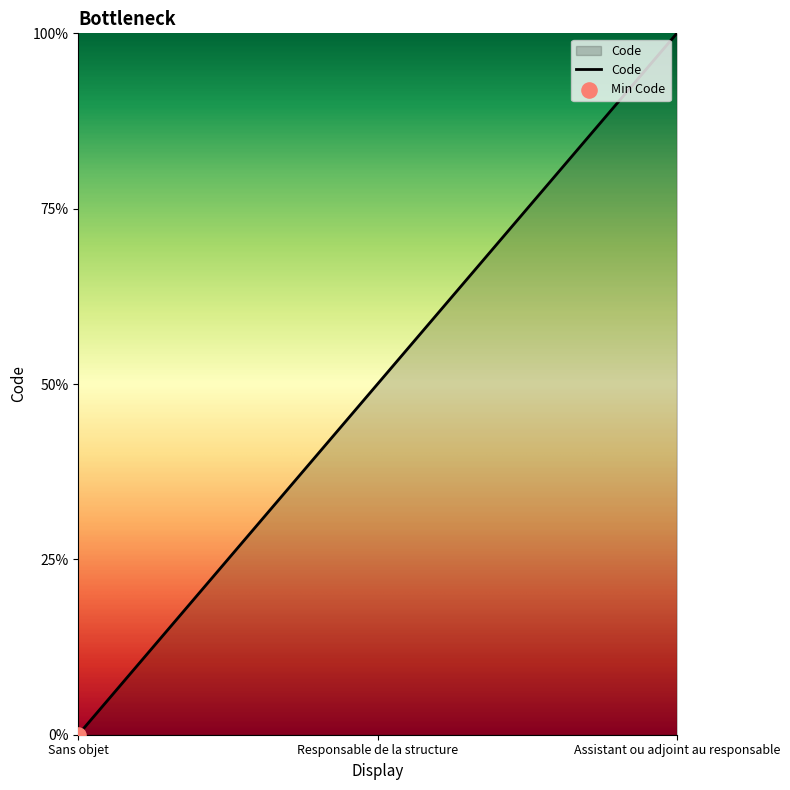

Is this an area chart (filled region under the line)?

Yes